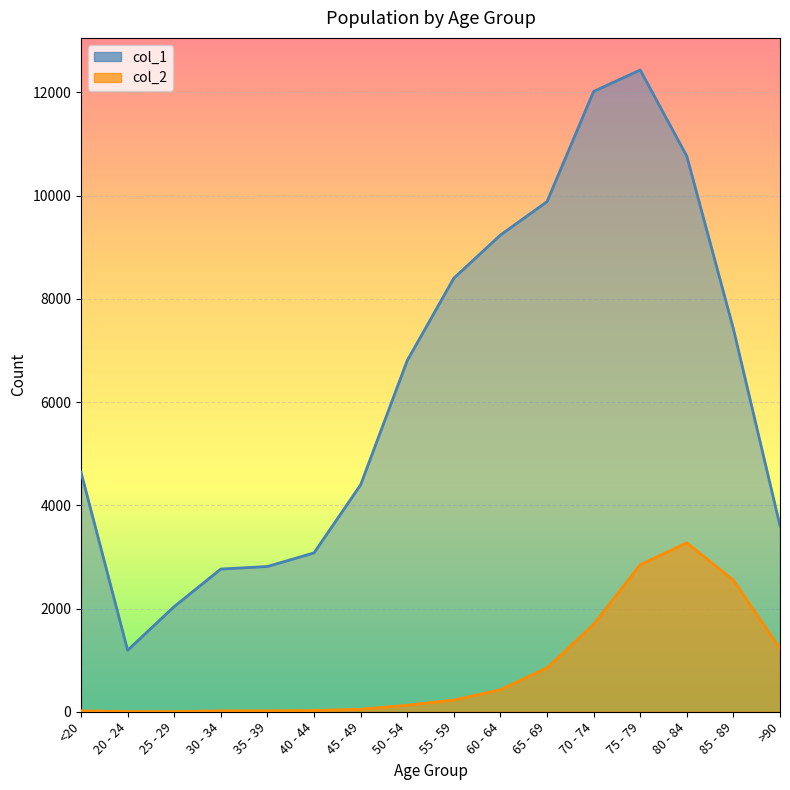

What is the sum of all col_2 values?

13343